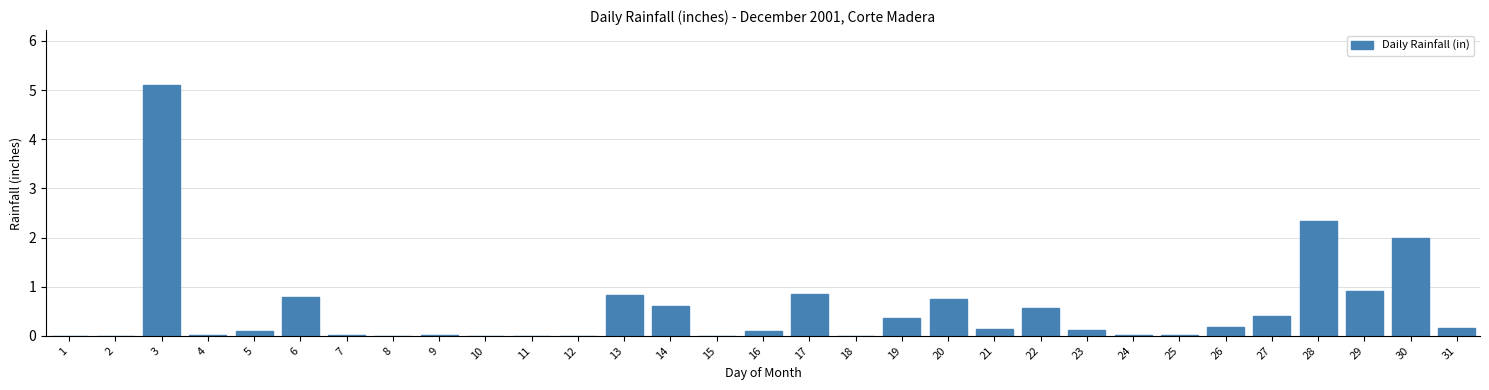

What is the sum of all values?

16.3